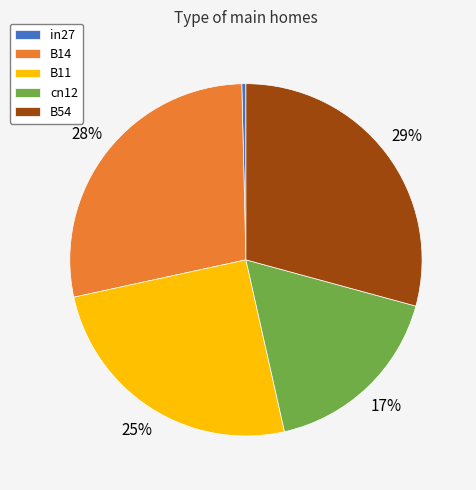

What percentage is the B14 slice, to the nearest percent?

28%